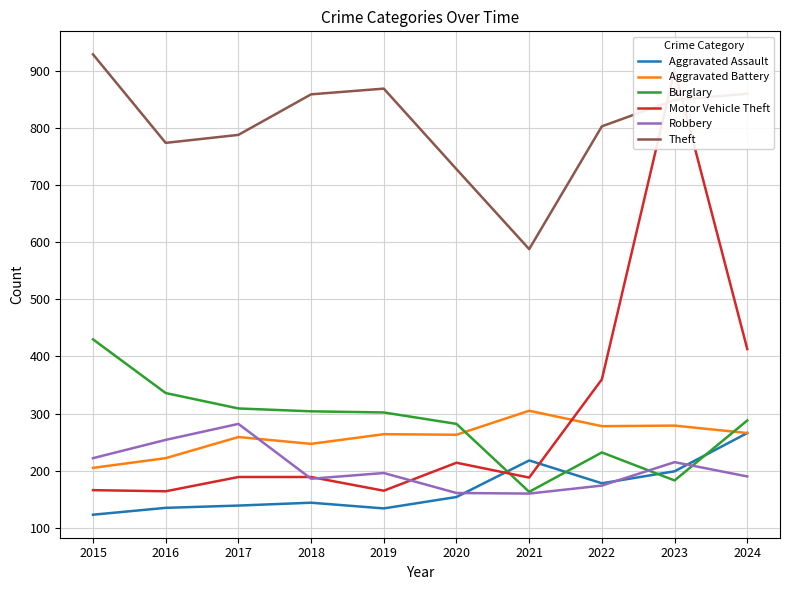

The value of Motor Vehicle Theft at 2023 is 1228. True or false?

False